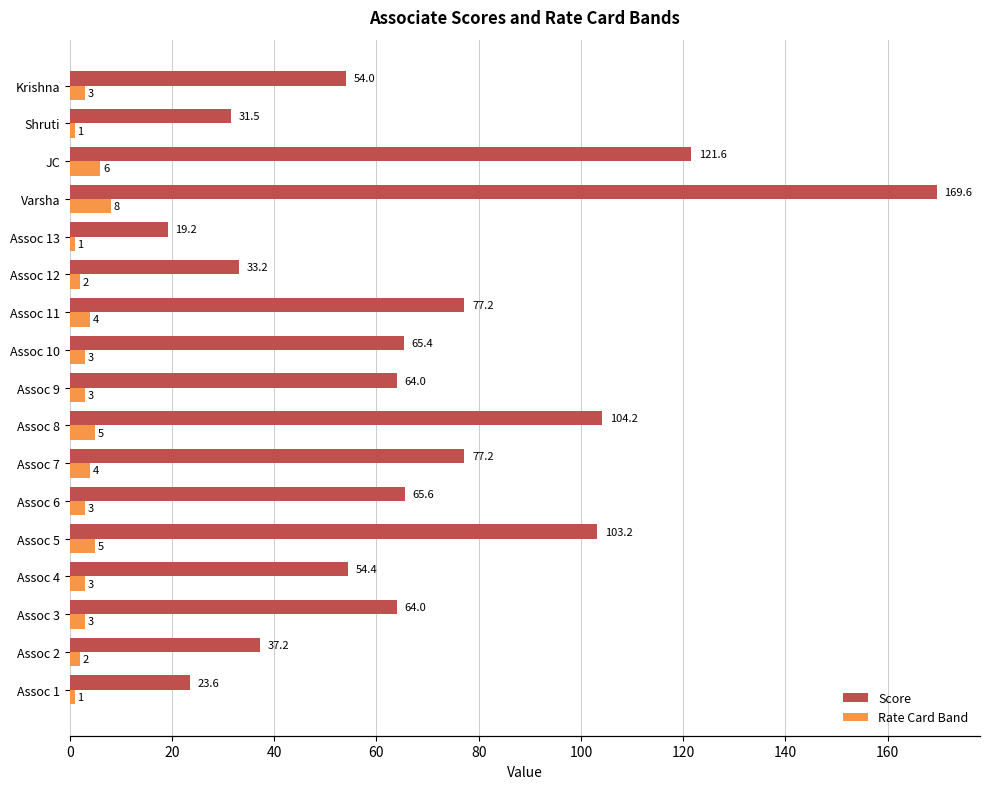

What is the sum of the Rate Card Band values at Assoc 5 and Assoc 2?

7.0